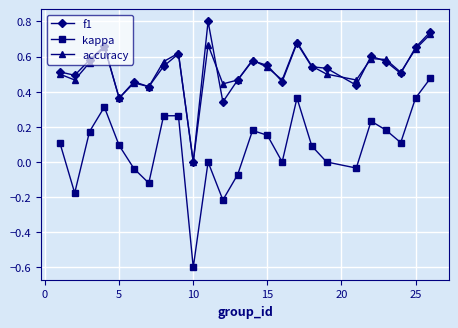

In f1, how many points are higher than both neighbors (excluding endpoints)?

7